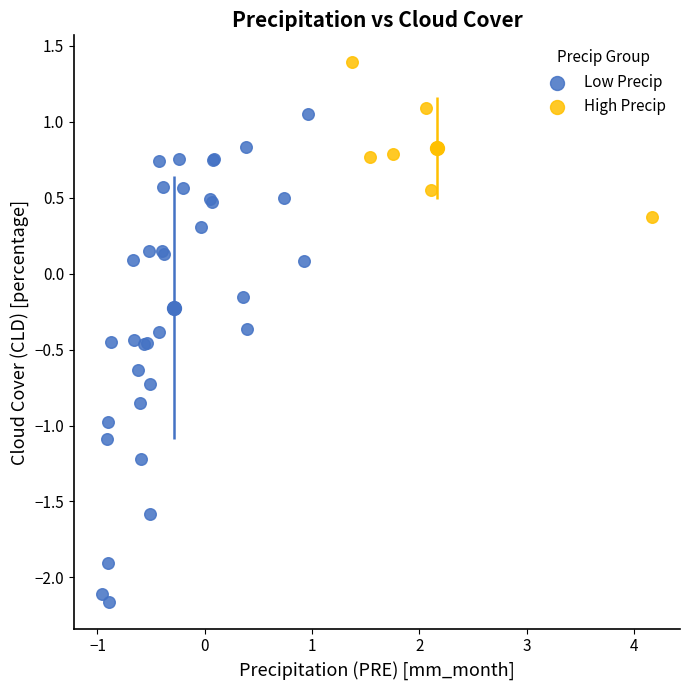

What are all the series names shown in the legend?

Low Precip, High Precip